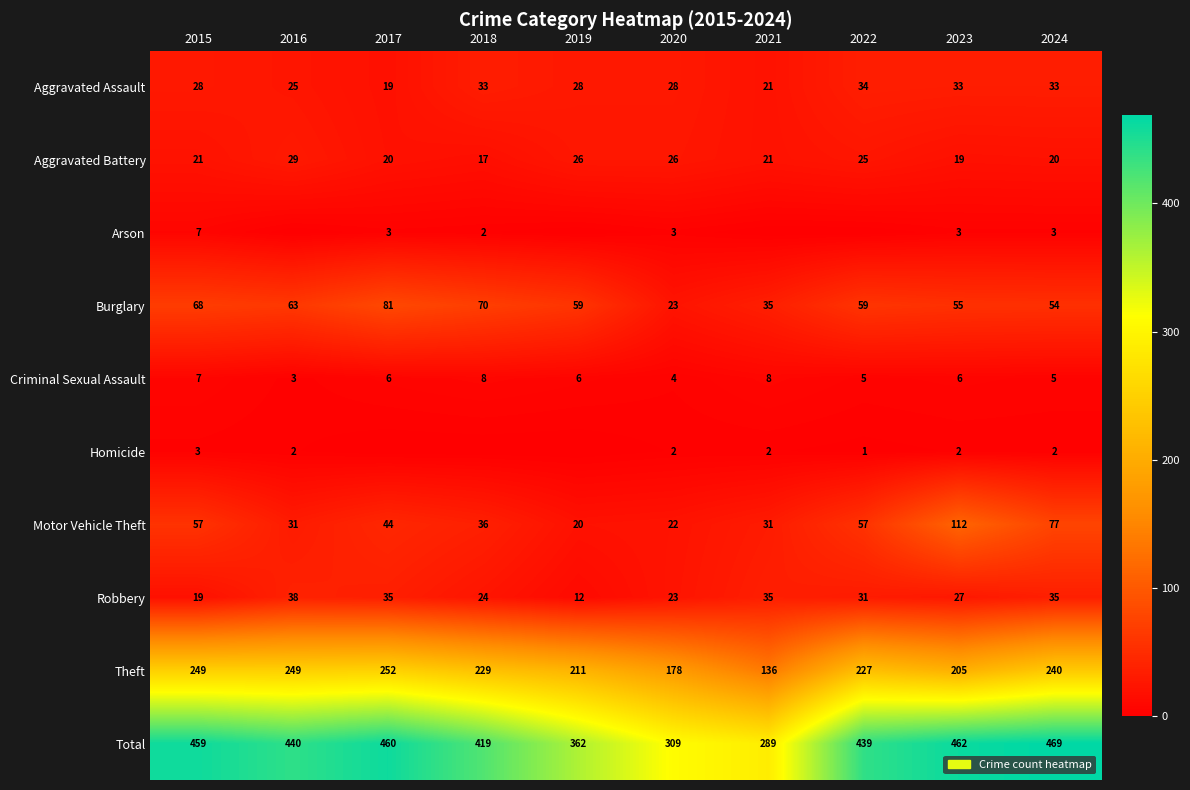

What is the average value of the Motor Vehicle Theft series?

49